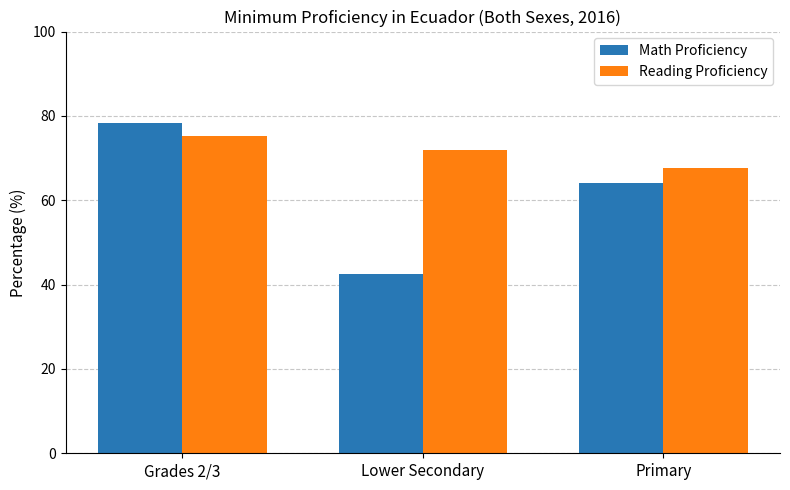

What is the average value of the Reading Proficiency series?

71.6